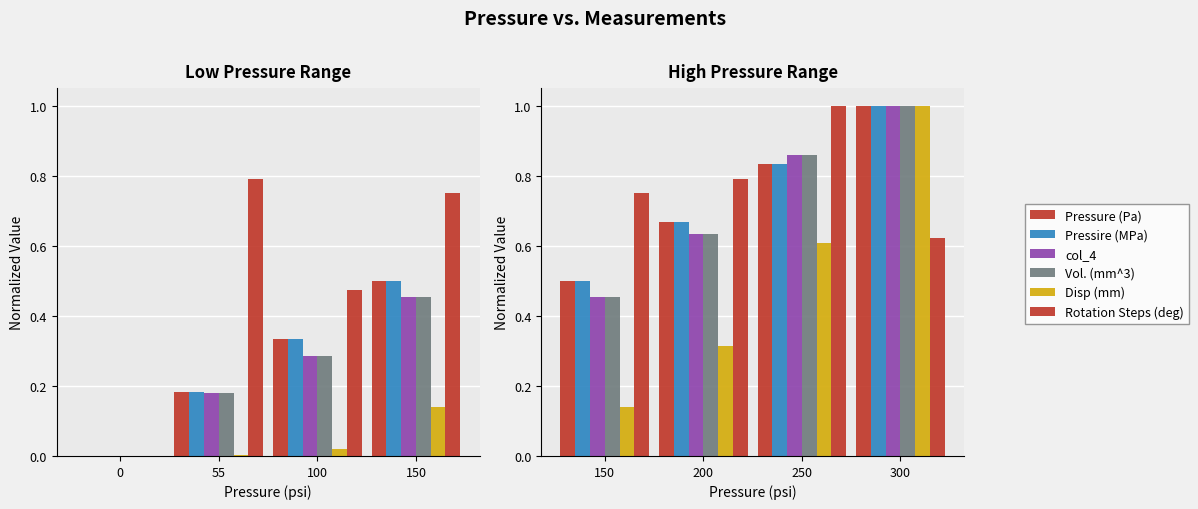

How many data points does each series have?

4